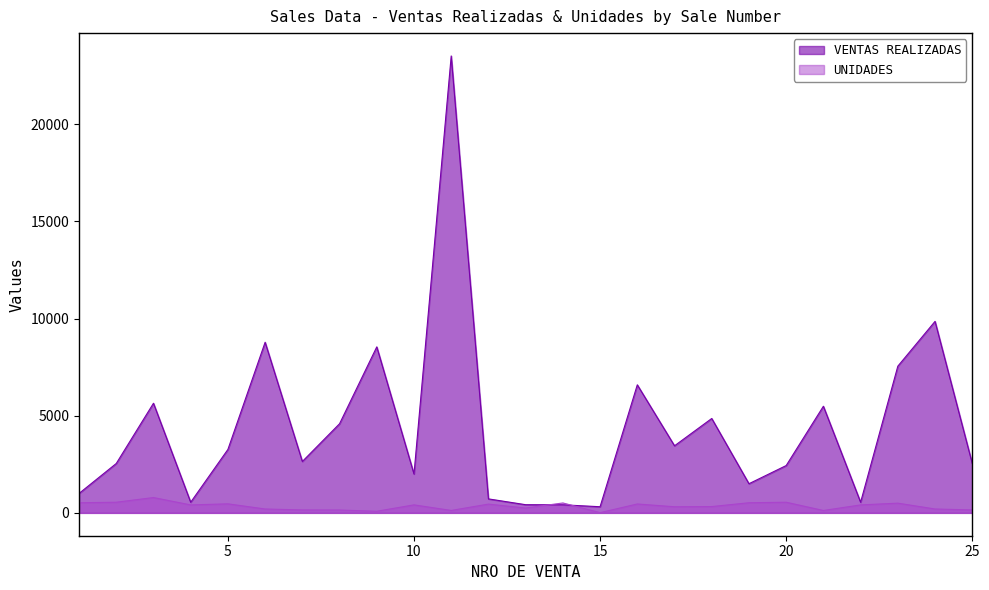

After their last crossing, which series has the higher values: UNIDADES or VENTAS REALIZADAS?

VENTAS REALIZADAS